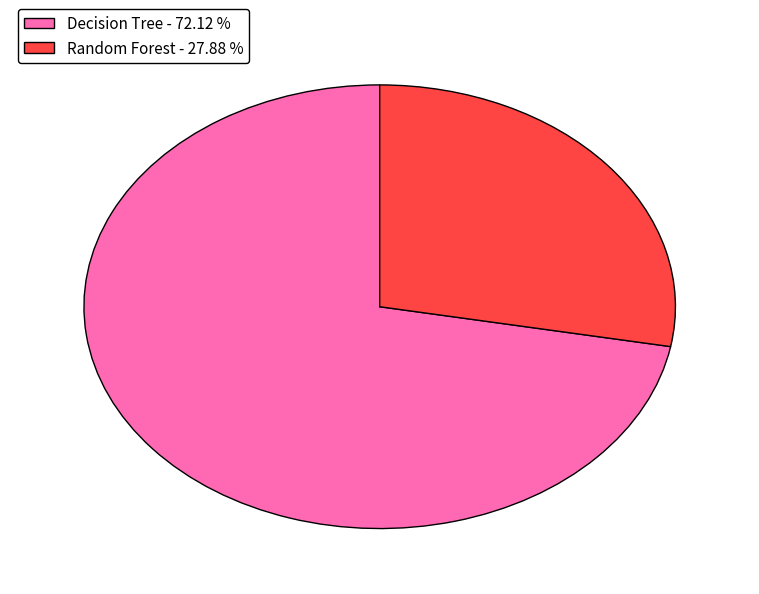

Between Random Forest and Decision Tree, which is larger?

Decision Tree